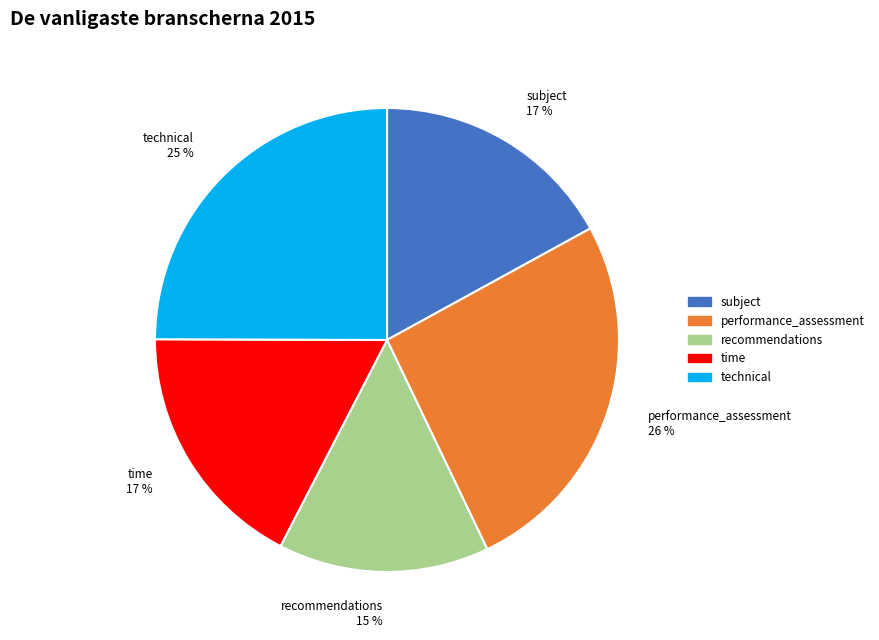

Is it true that subject is 11% of the pie?

False